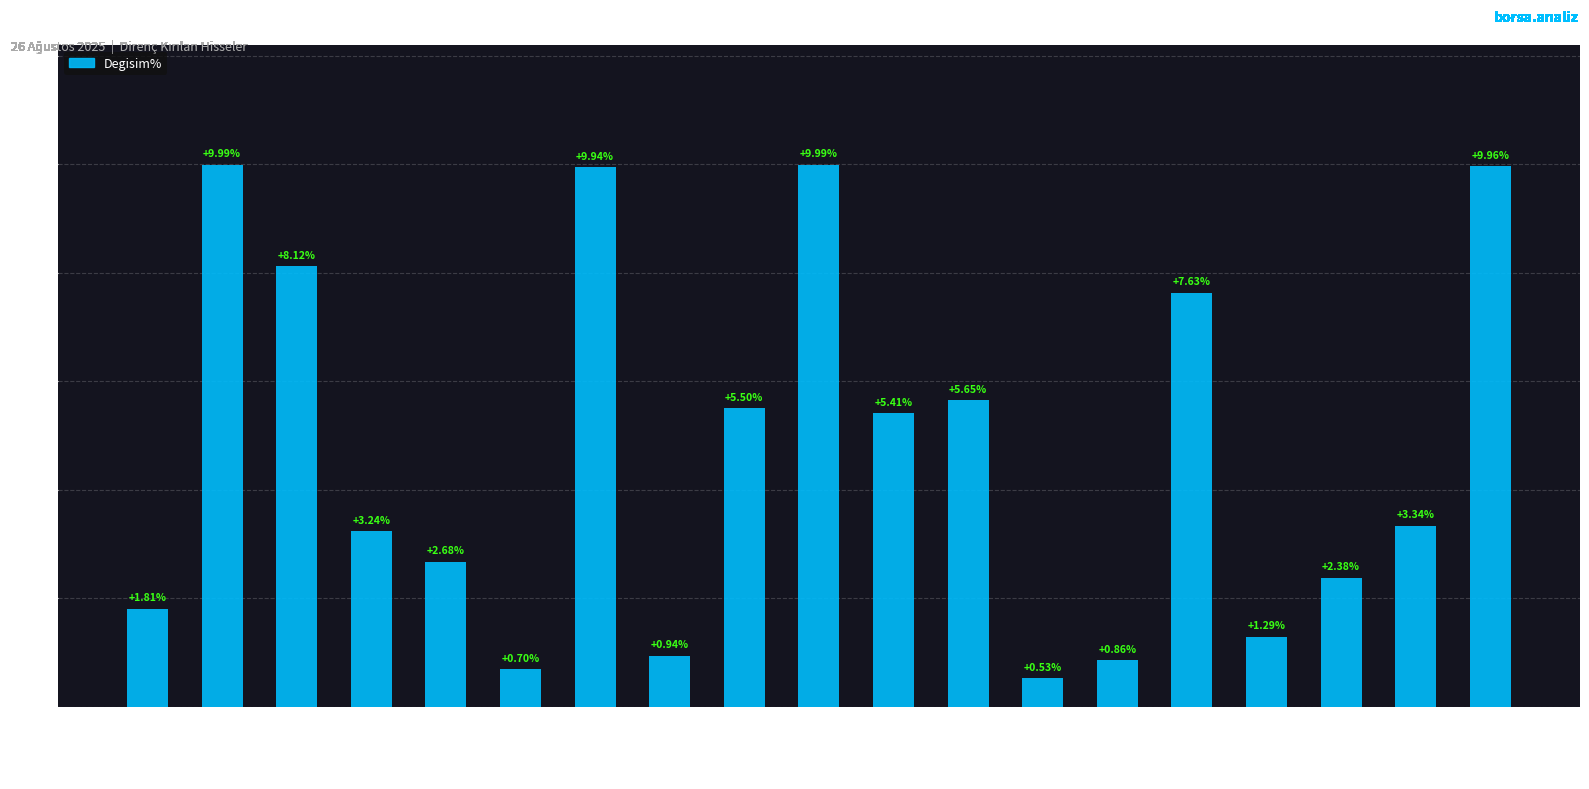

What is the change in value from BRSAN to ERBOS?

-9.3